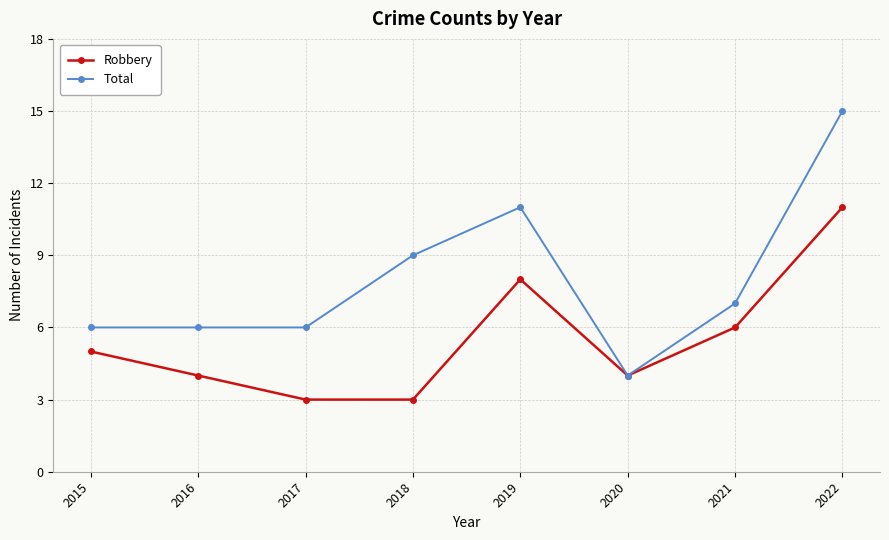

True or false: Robbery has more than 2 interior local peaks.

False